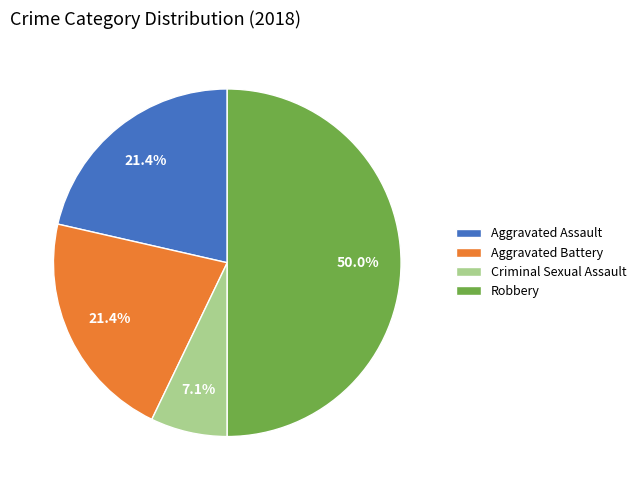

The Aggravated Assault slice represents 16% of the pie. True or false?

False